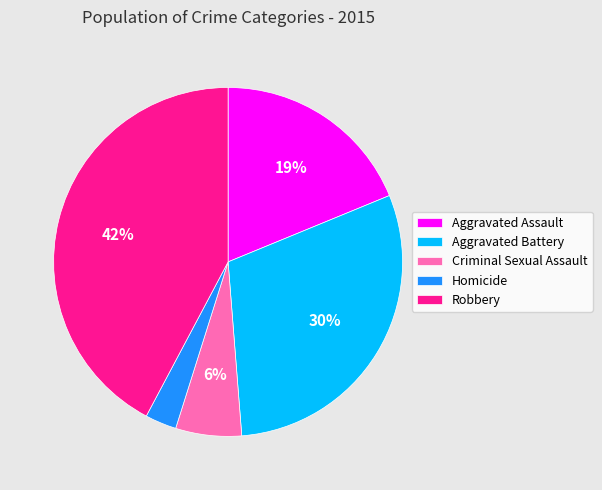

How many slices are in this pie chart?

5